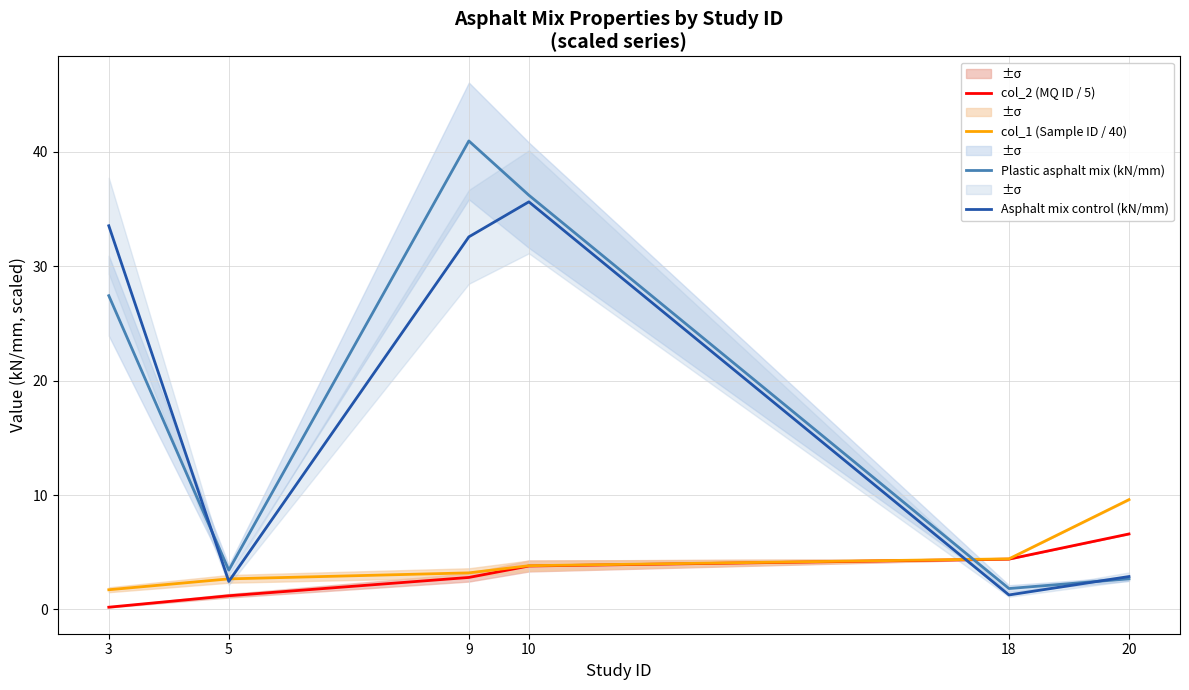

How many lines are shown in the chart?

4